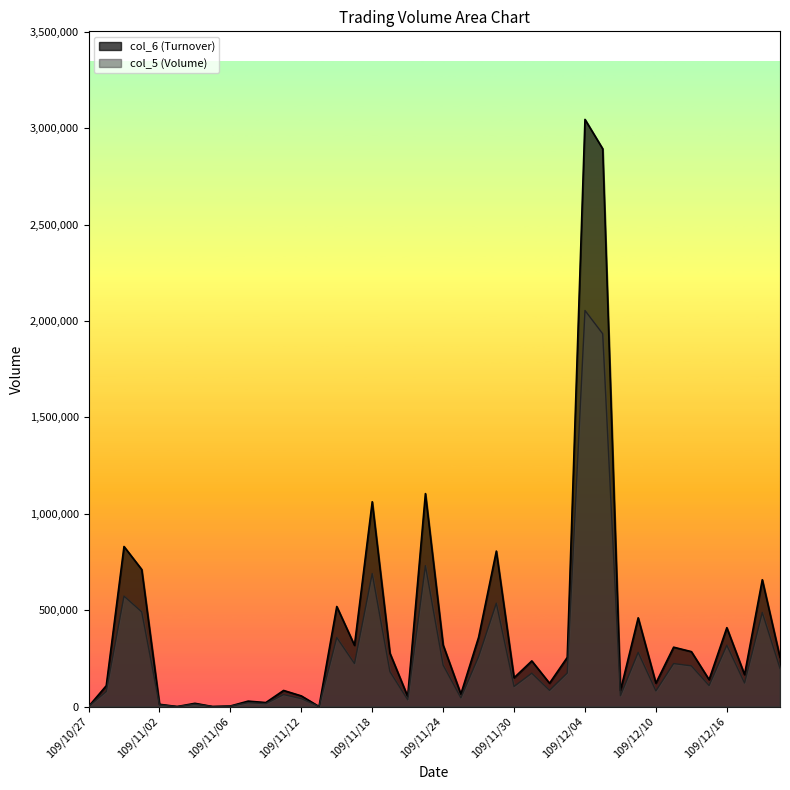

At which label is col_5 closest to 1027500?

109/11/23